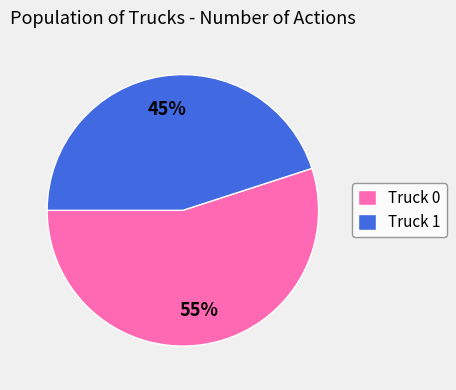

What percentage is the Truck 1 slice, to the nearest percent?

45%